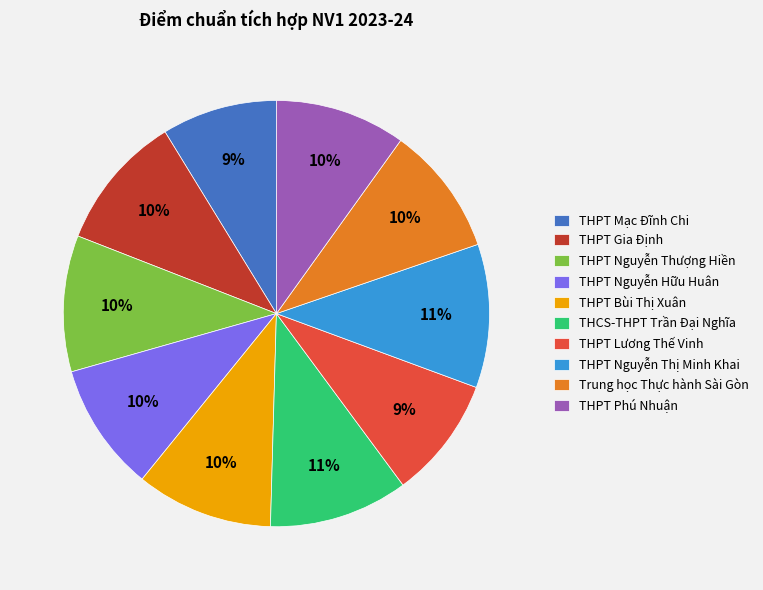

Is there a majority slice in this chart?

No